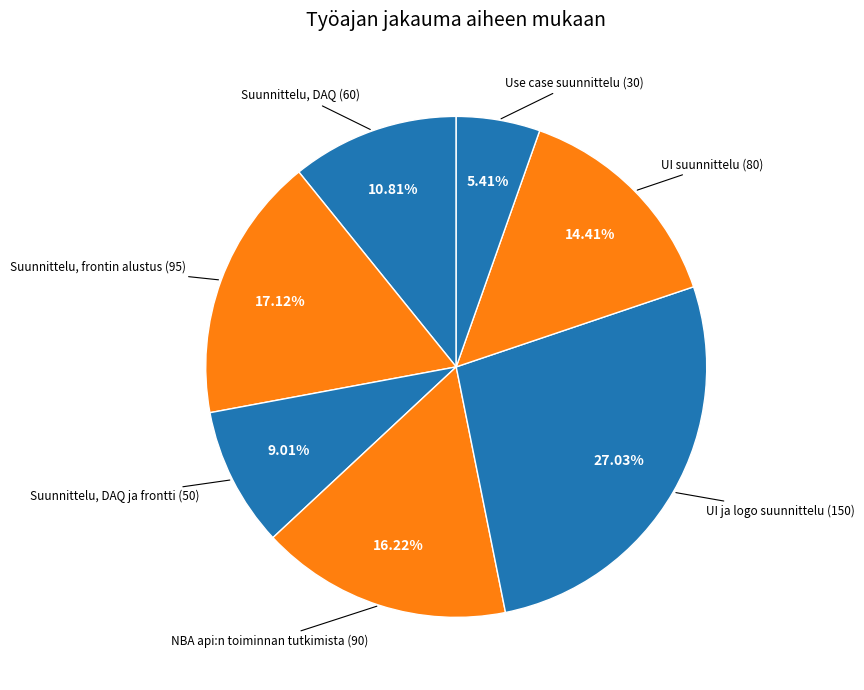

How many segments does this pie chart have?

7